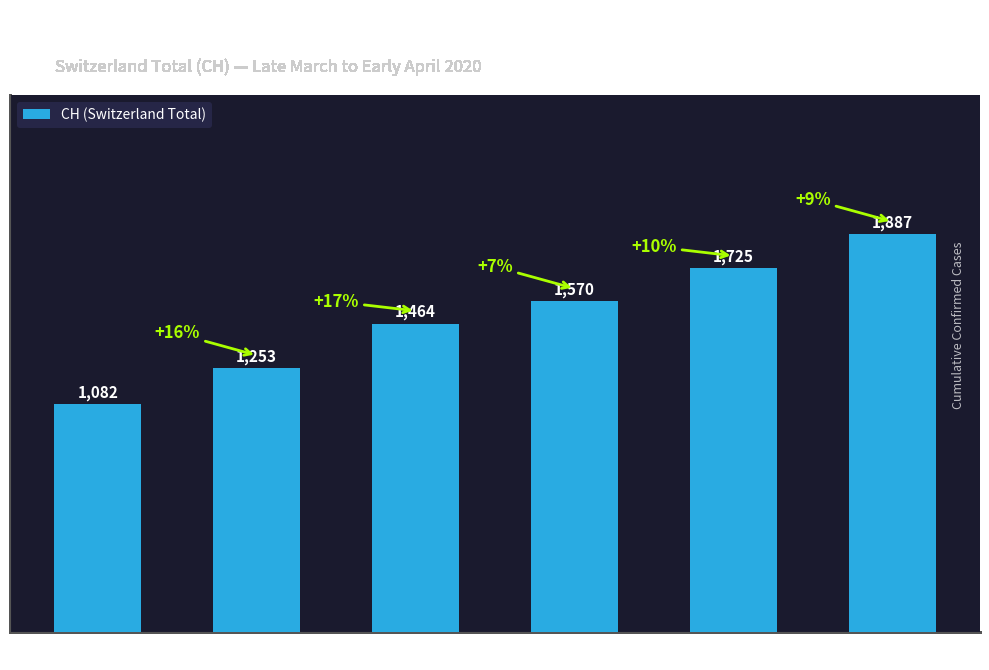

At which label is the value closest to 1484?

Apr 2